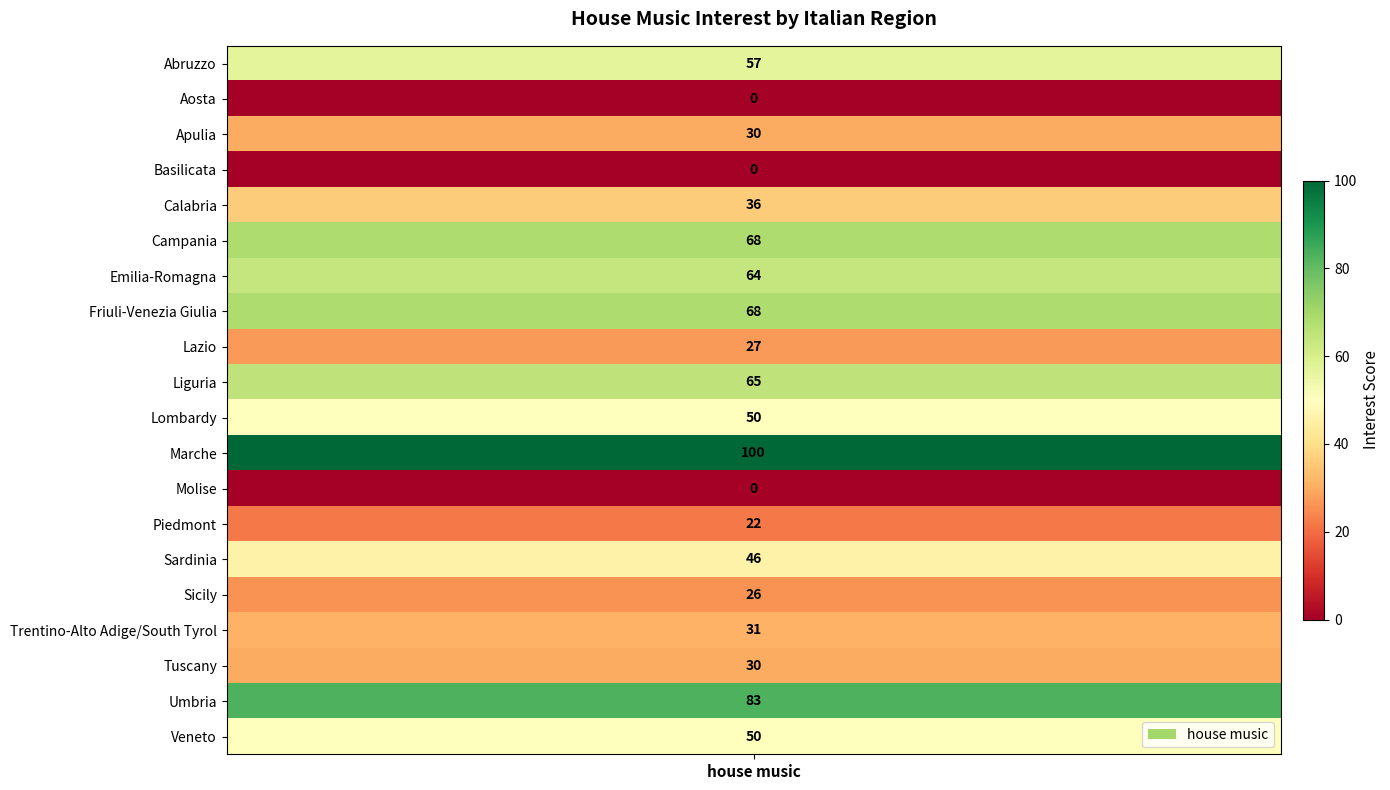

Which category has the highest value across all series?

Marche